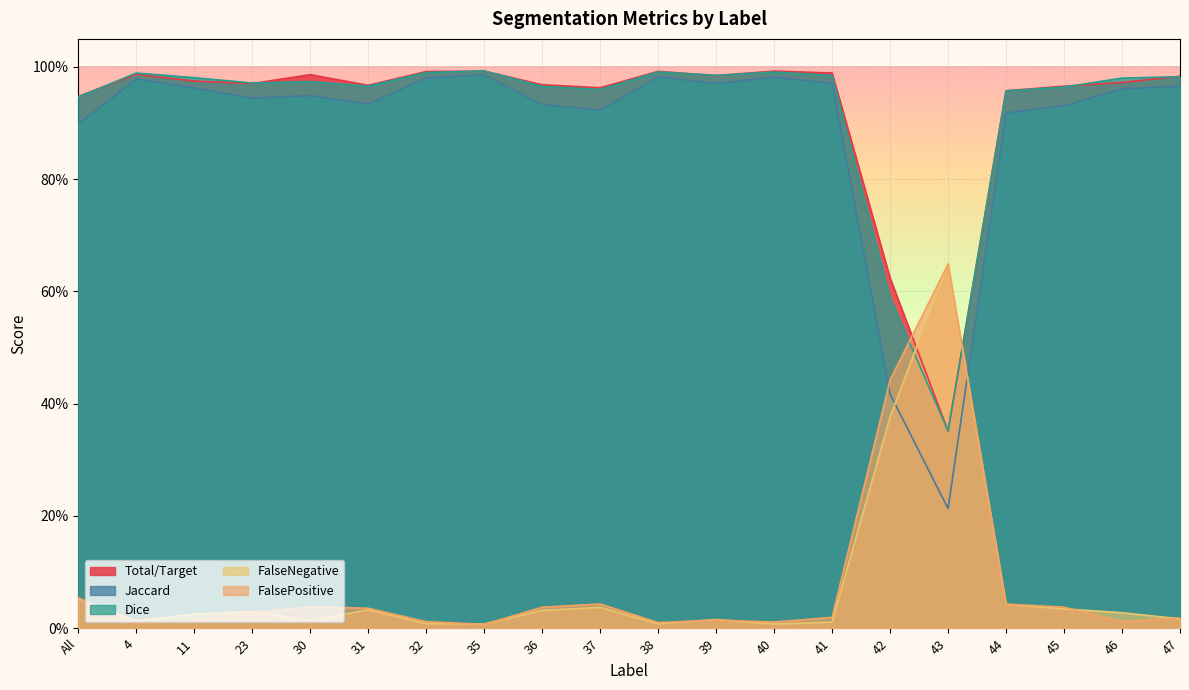

How many interior local valleys does the Jaccard series have?

5